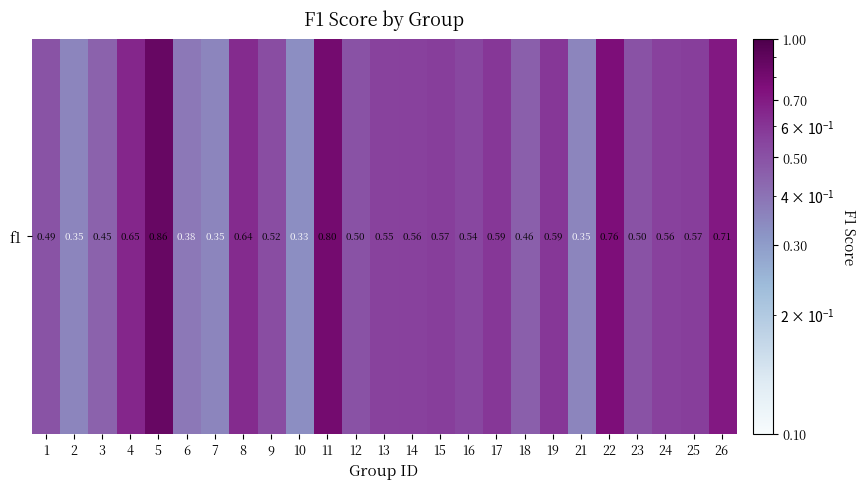

The value at 15 is 0.8. True or false?

False